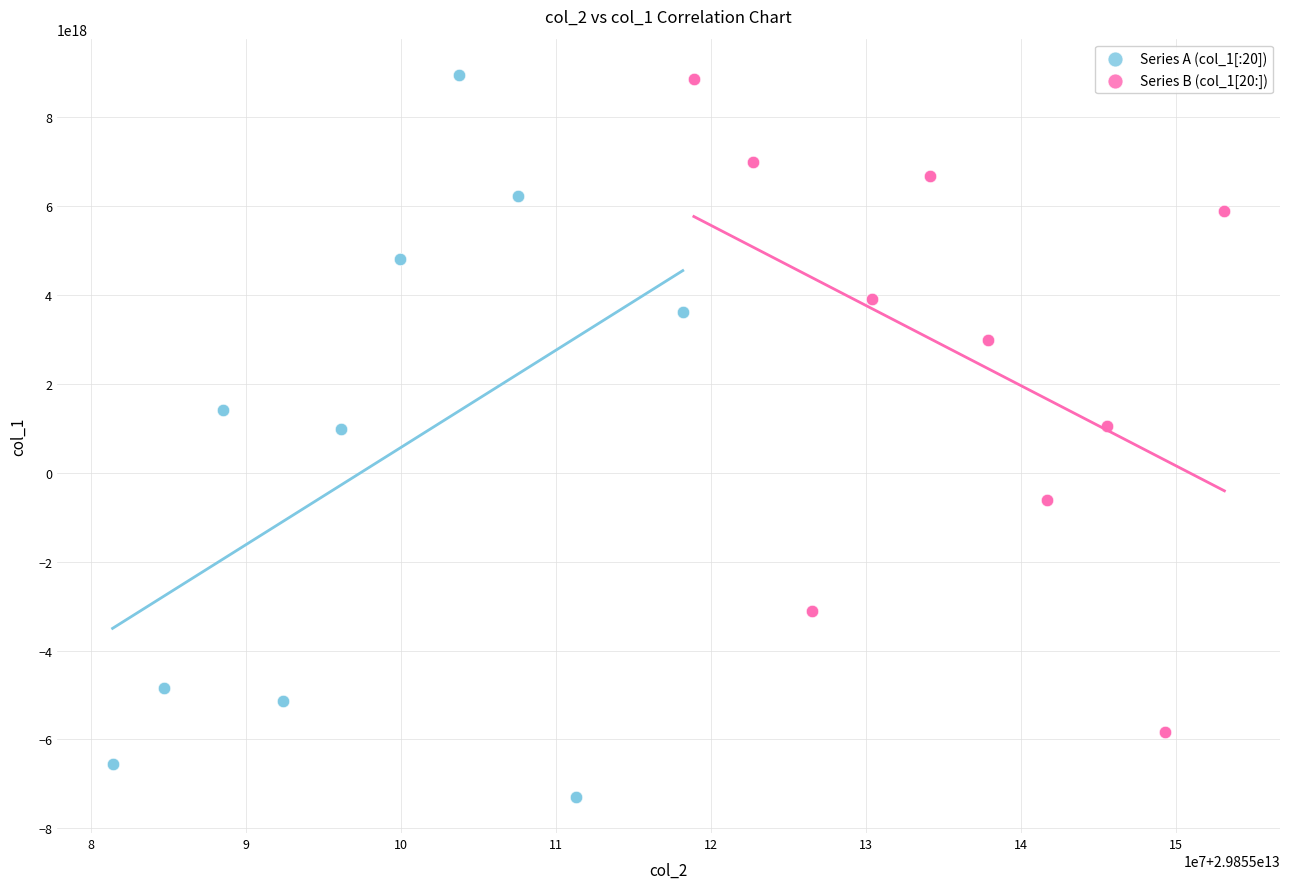

Which series reaches the minimum Y coordinate?

Series A (col_1[:20])